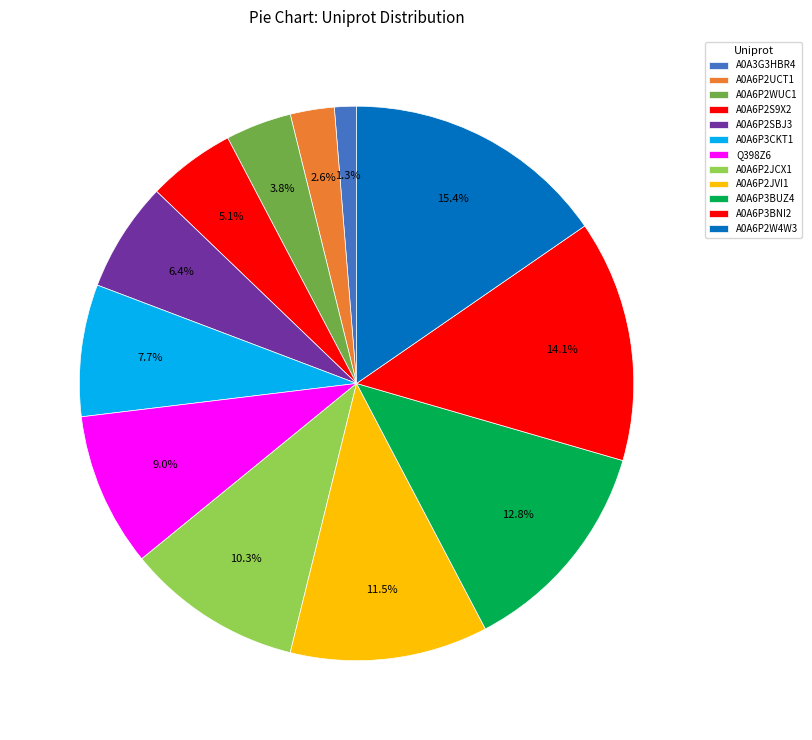

To the nearest percent, what is the average slice percentage?

8%